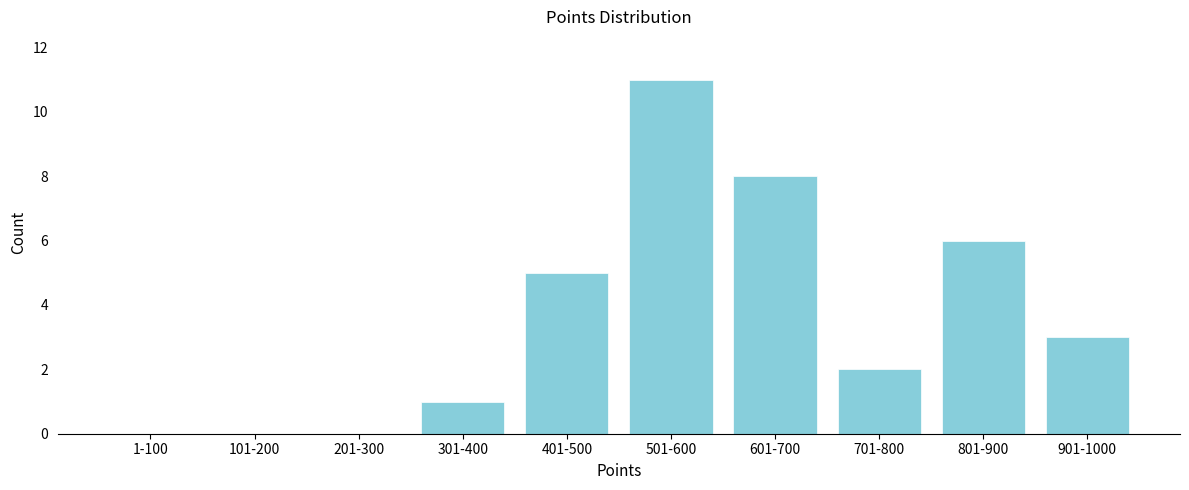

Reading left to right, what are all the values shown in this chart?

1-100=0	101-200=0	201-300=0	301-400=1	401-500=5	501-600=11	601-700=8	701-800=2	801-900=6	901-1000=3